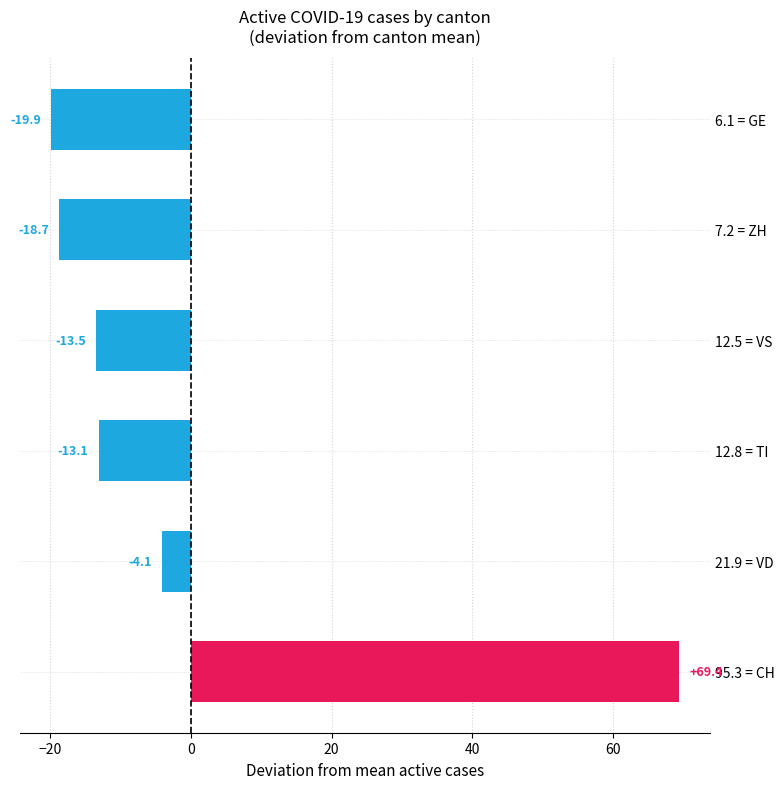

Which has a higher value, 21.9 = VD or 6.1 = GE?

21.9 = VD